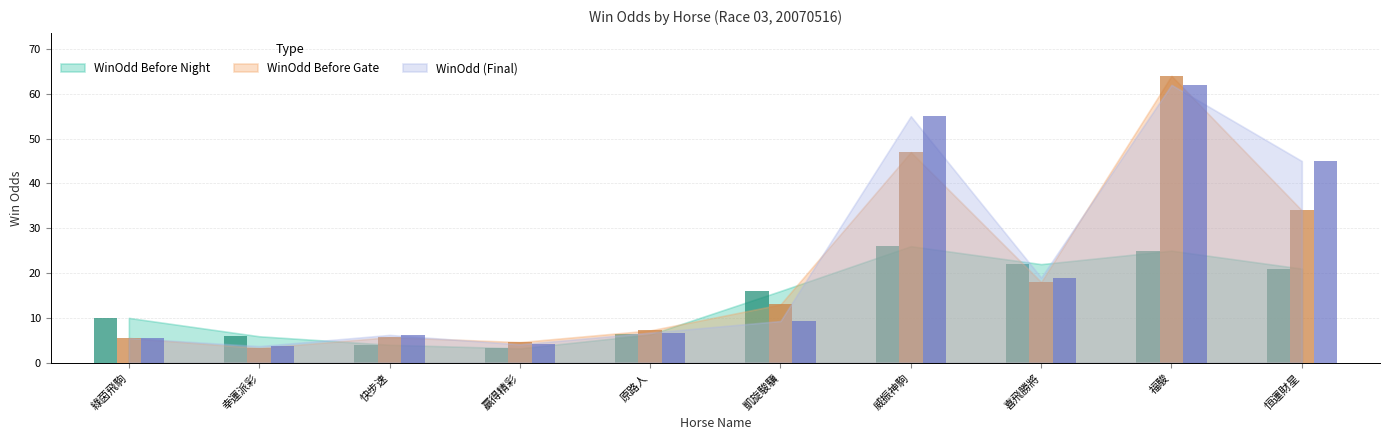

What is the approximate value of WinOdd at 凱旋駿驥?

9.3